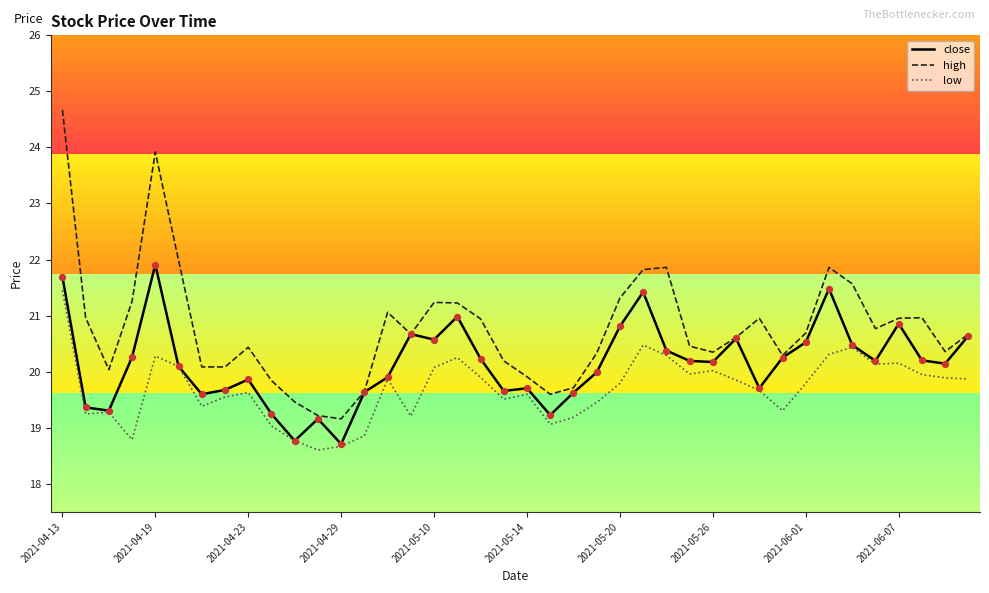

Rank the series by their average value, from lowest to highest.

low, close, high